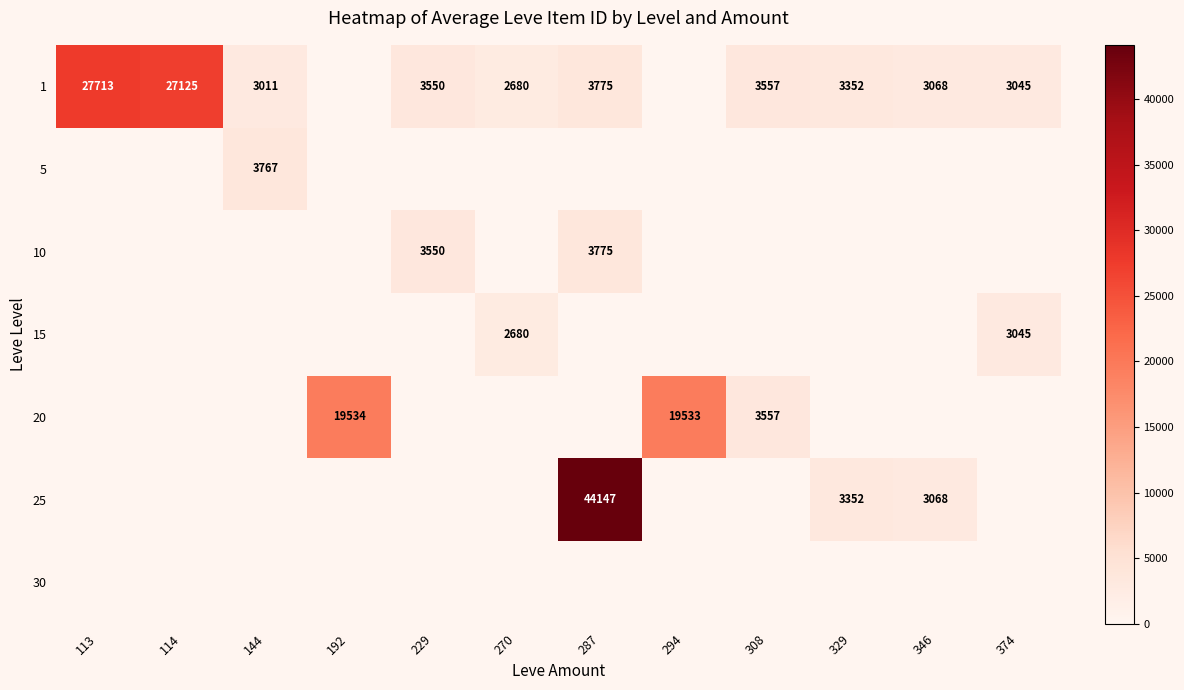

What is the sum of the 1 values at 346 and 113?

30781